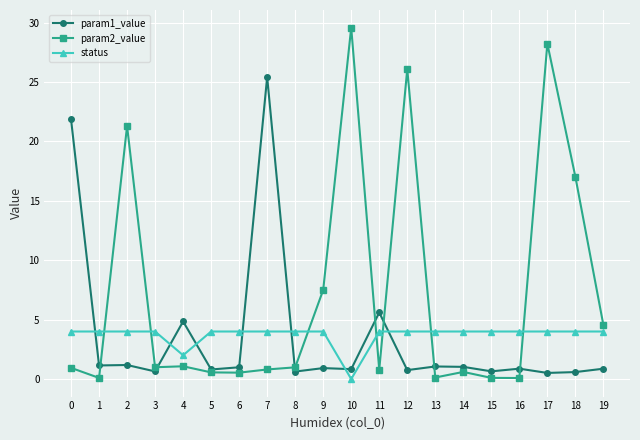

True or false: param2_value has a value of 1.1 at 4.

True